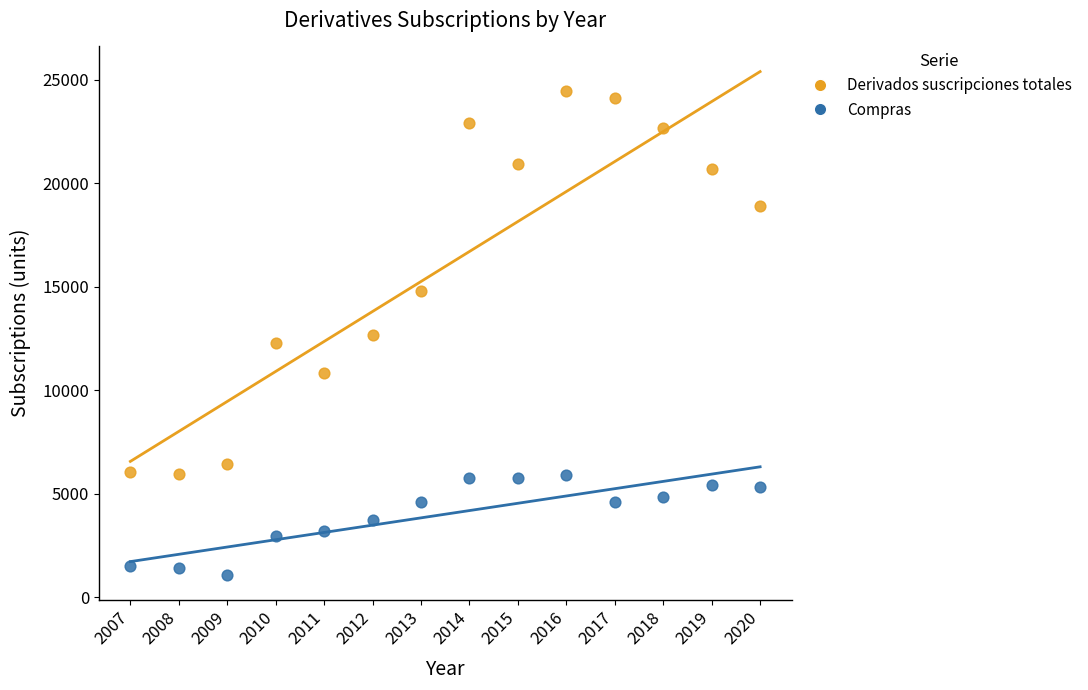

Which series has the largest Y range (max minus min)?

Derivados suscripciones totales